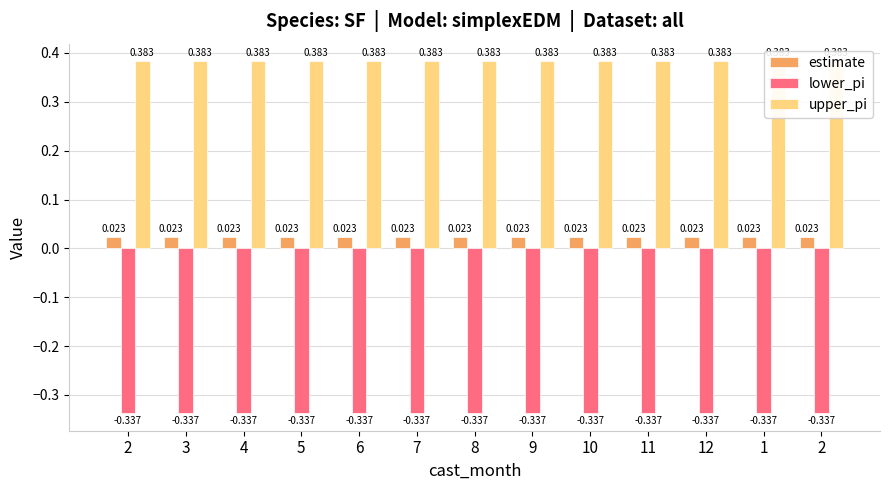

Rank the series at 6 from highest to lowest value.

upper_pi, estimate, lower_pi